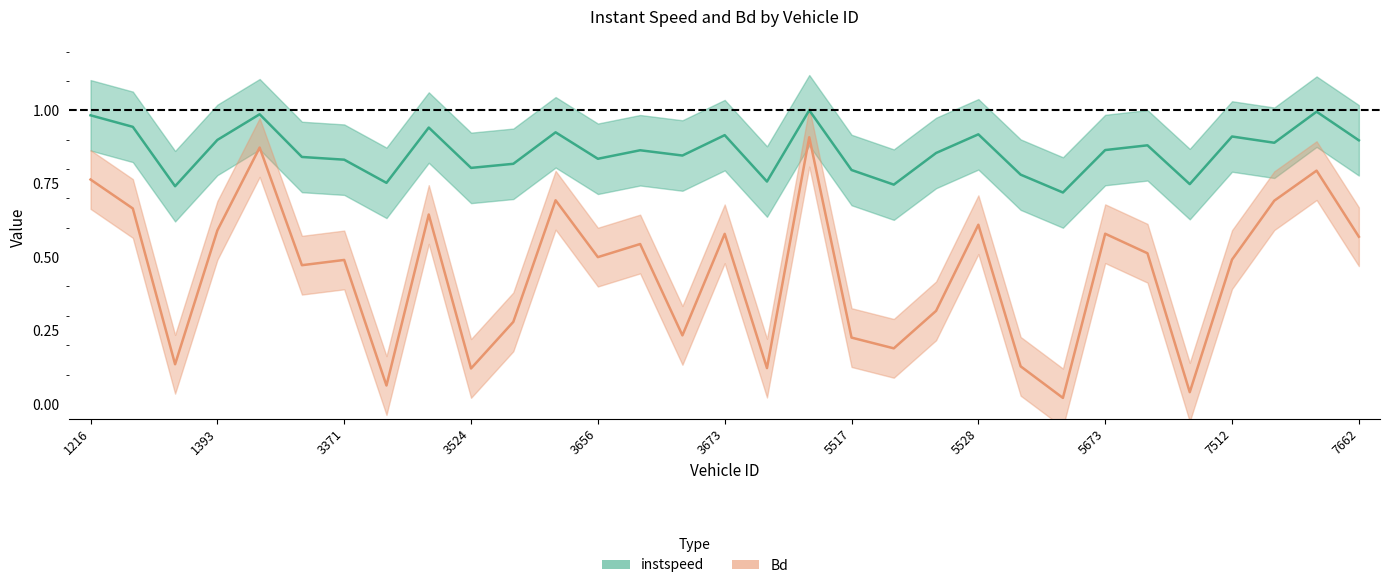

List the series in order of their overall mean, highest first.

instspeed, Bd